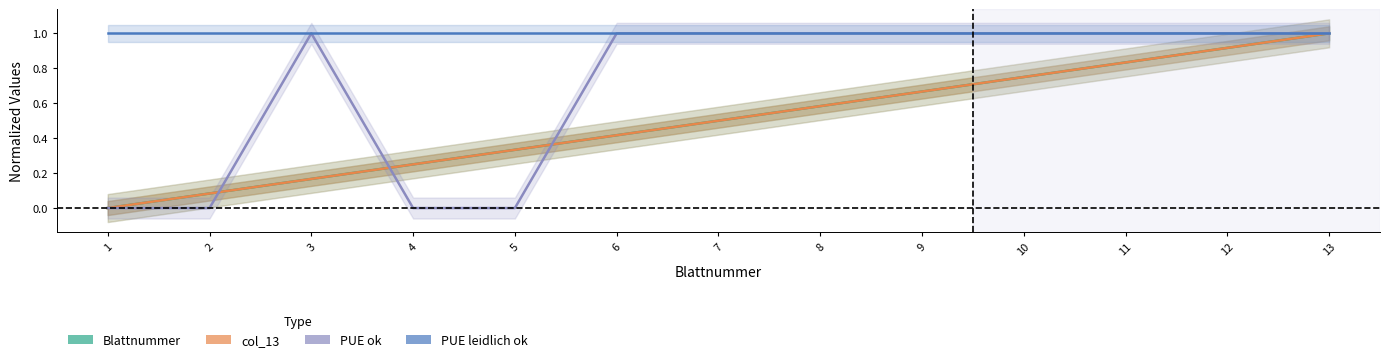

What is the spread (max minus min) of values at 6?

0.6